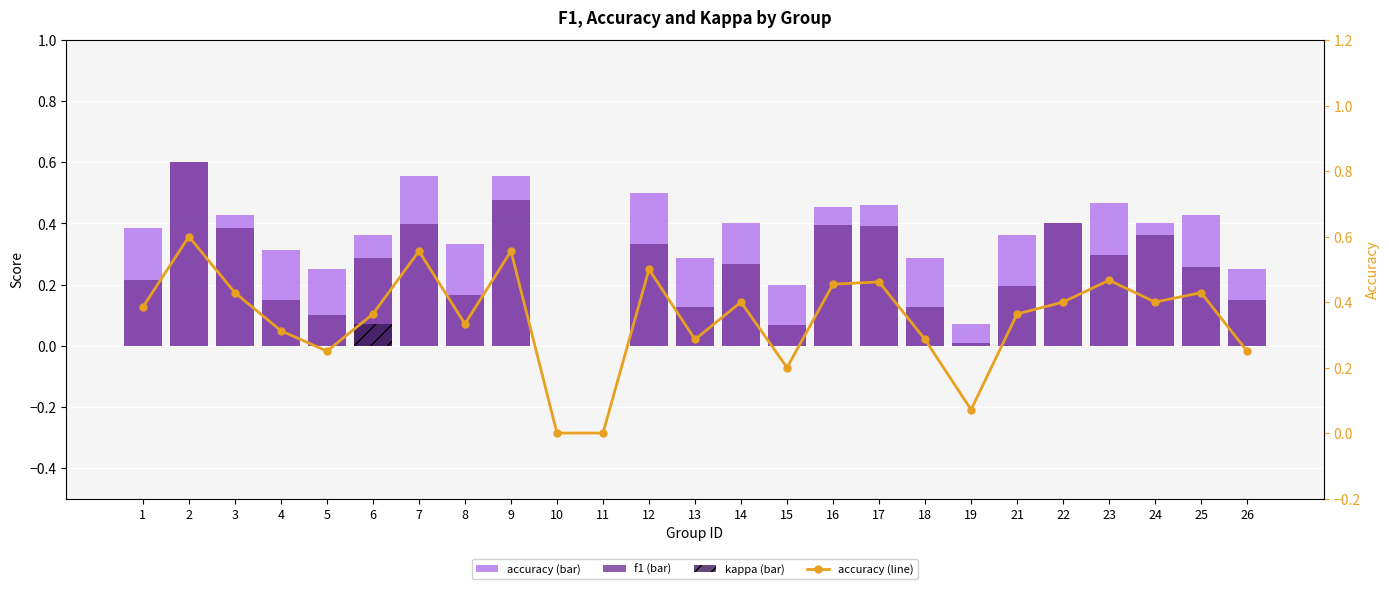

List the labels in order of kappa value, smallest first.

1, 2, 3, 4, 5, 7, 8, 9, 10, 11, 12, 13, 14, 15, 16, 17, 18, 19, 21, 22, 23, 24, 25, 26, 6